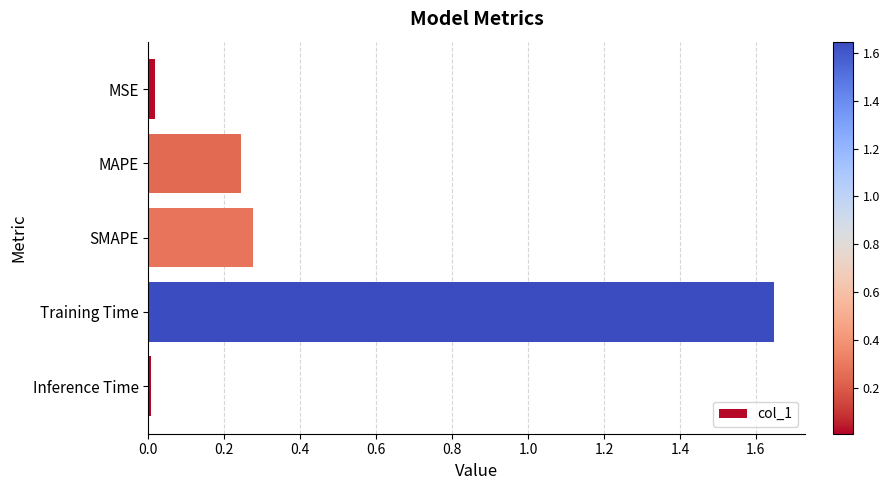

What is the sum of all values?

2.2